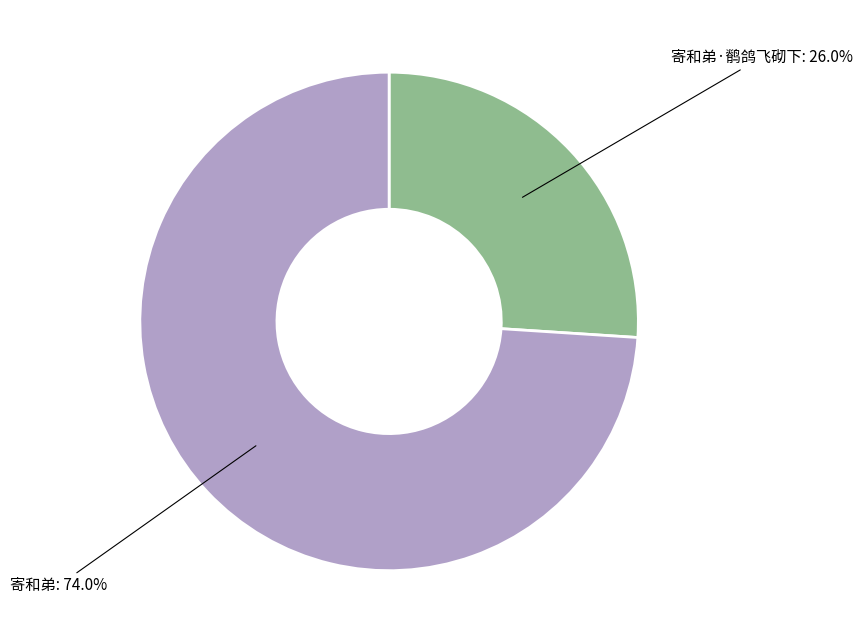

Does any single category account for the majority?

Yes